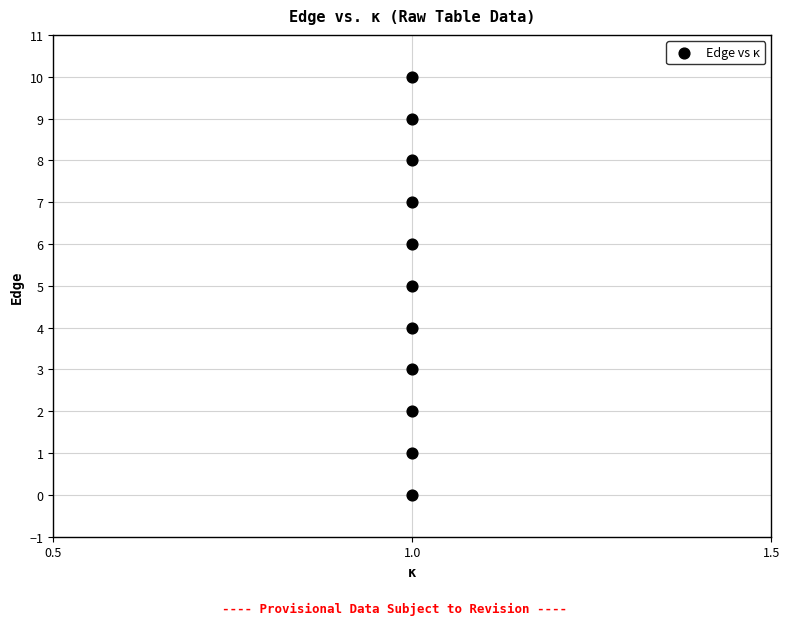

What is the range of Y values (max minus min)?

10